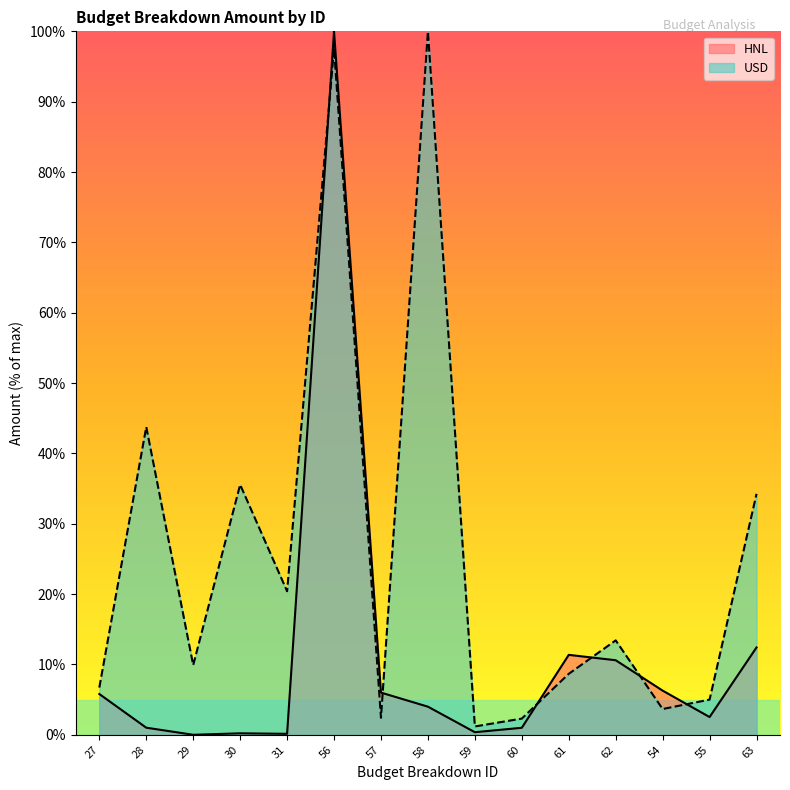

List the labels in order of USD value, largest first.

58, 56, 28, 30, 63, 31, 62, 29, 61, 27, 55, 54, 57, 60, 59